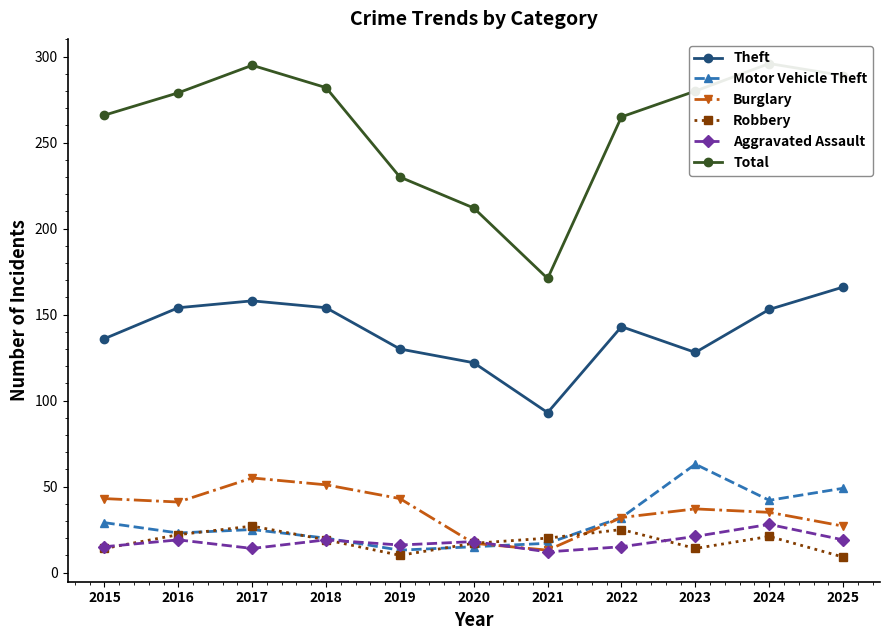

At which label does Aggravated Assault reach its peak?

2024